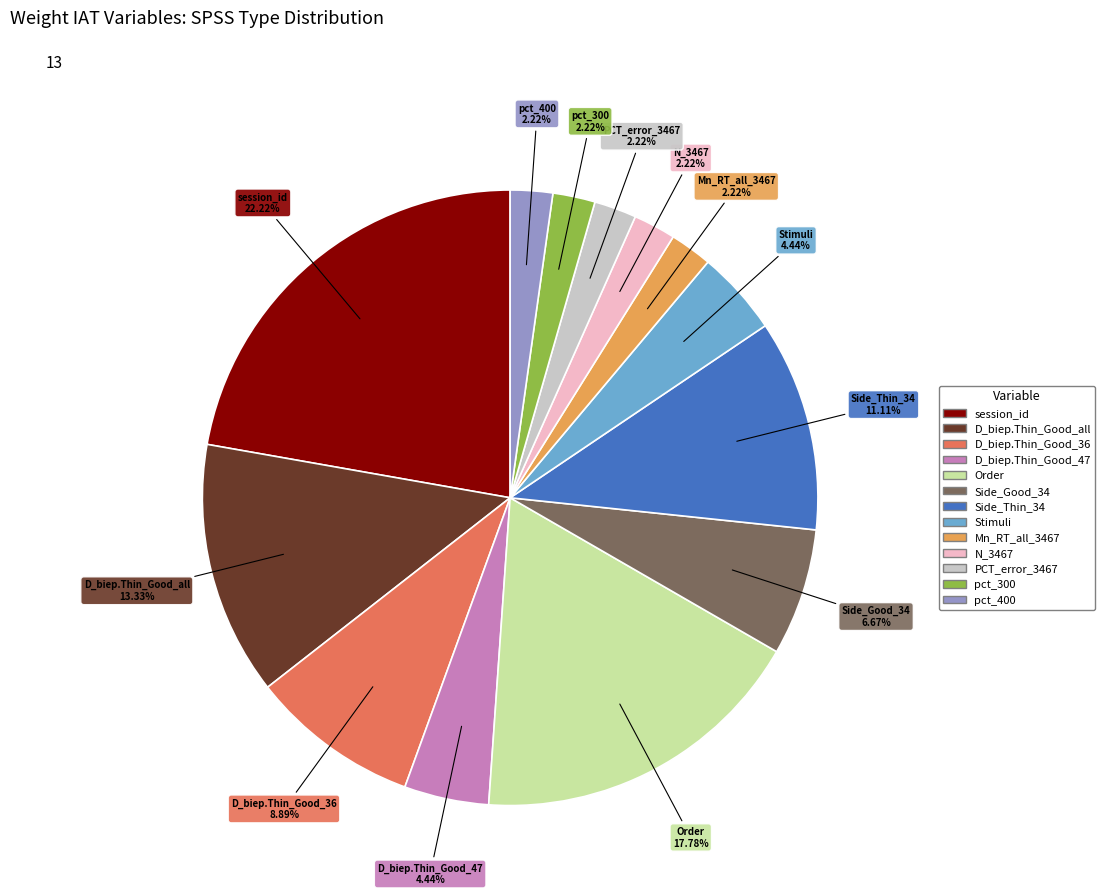

True or false: D_biep.Thin_Good_36 accounts for 21% of the total.

False